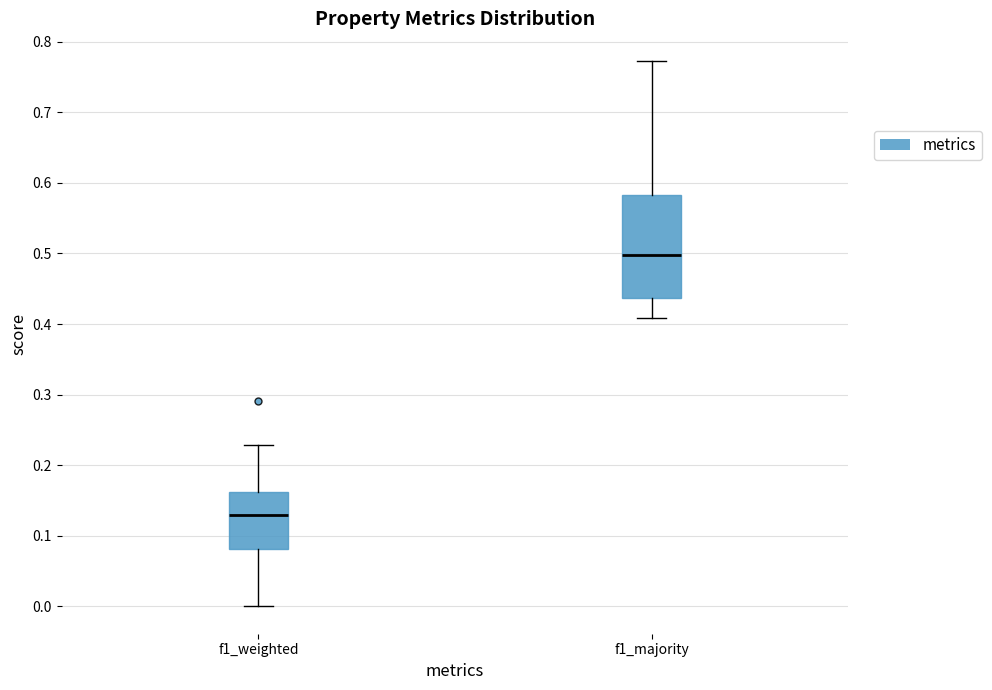

Where does the upper whisker of the box for f1_weighted end on the y-axis? The values are not printed on the chart, so give them approximately, as read against the axis.

0.23